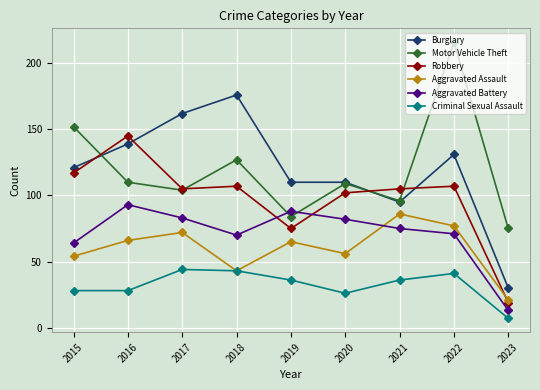

At which label does Aggravated Battery first exceed 75?

2016